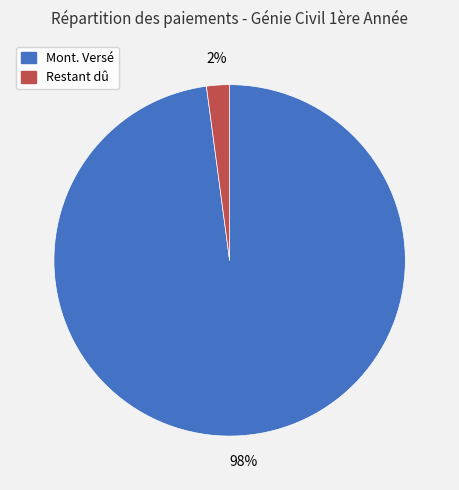

Combined, do Mont. Versé and Restant dû account for over 50%?

Yes